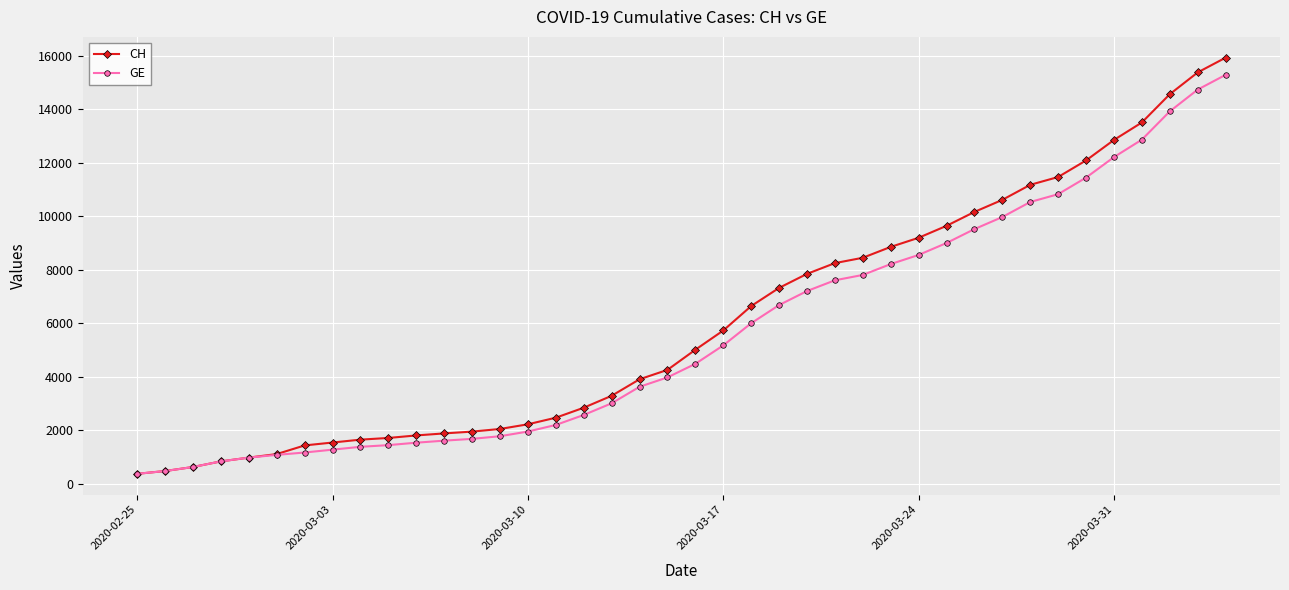

What are all the series names shown in the legend?

CH, GE